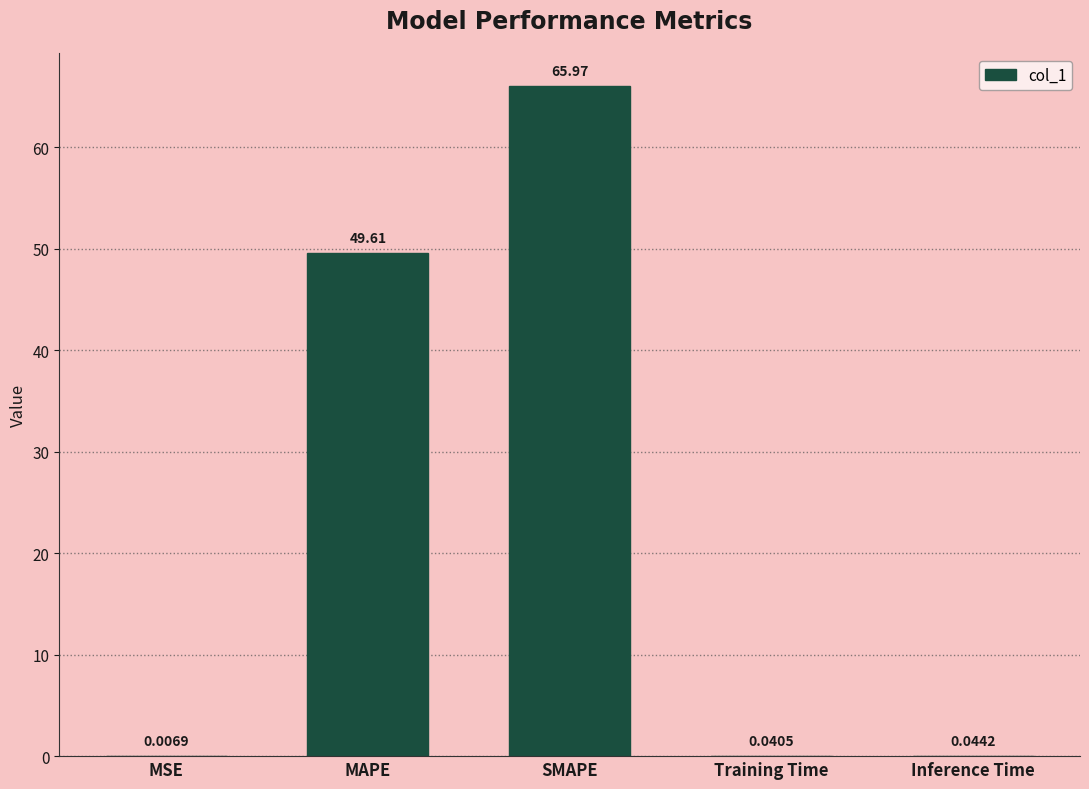

At which label is the value closest to 32?

MAPE